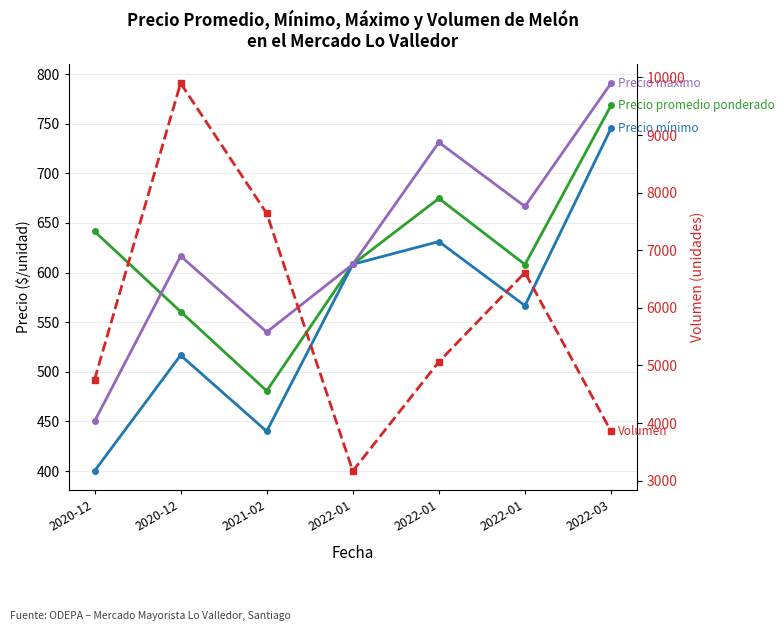

In Precio promedio ponderado, how many points are higher than both neighbors (excluding endpoints)?

1